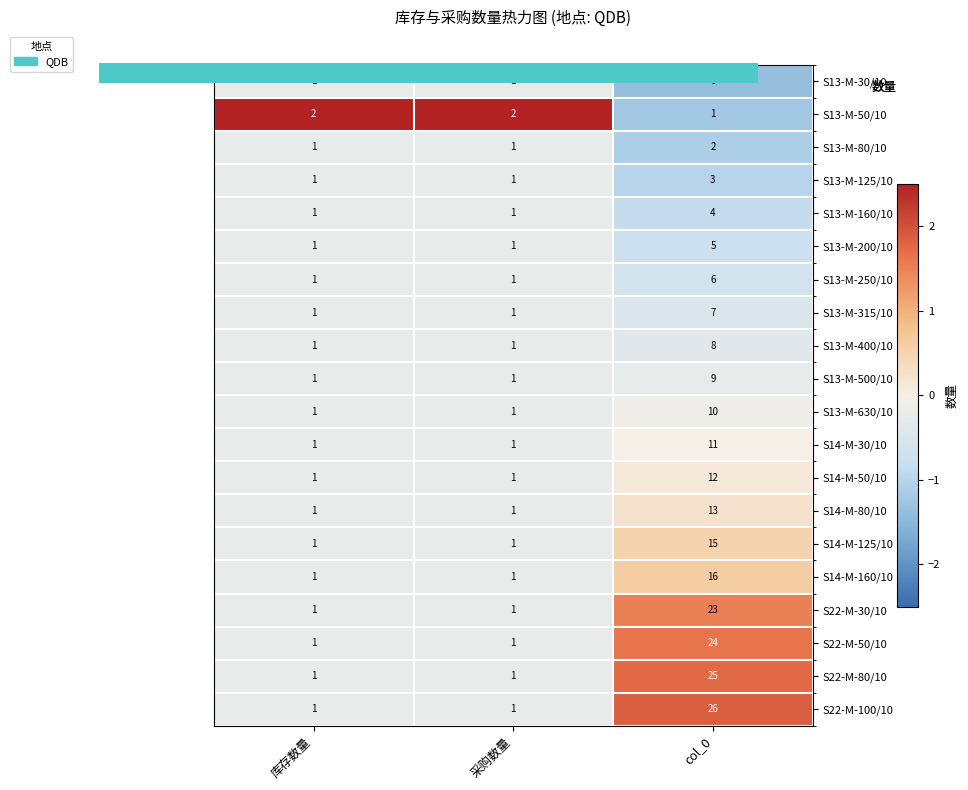

Which category has the lowest value across all series?

col_0